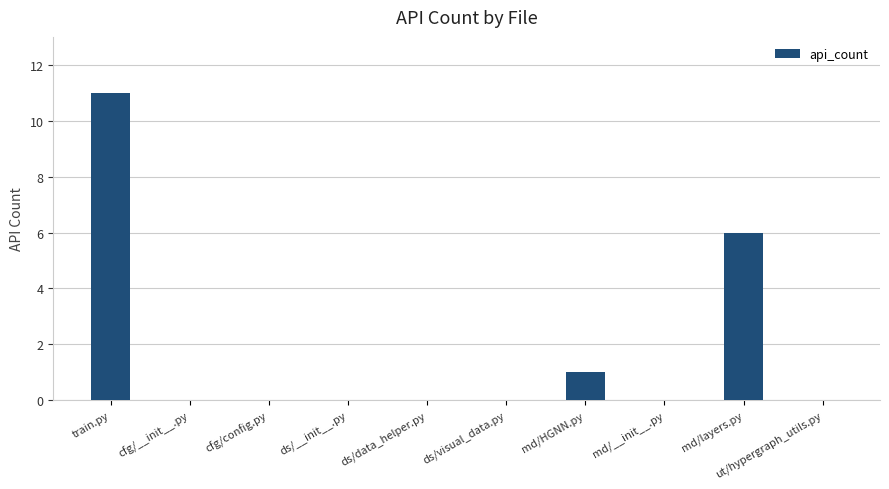

Where is the data nearest to the value 5?

md/layers.py